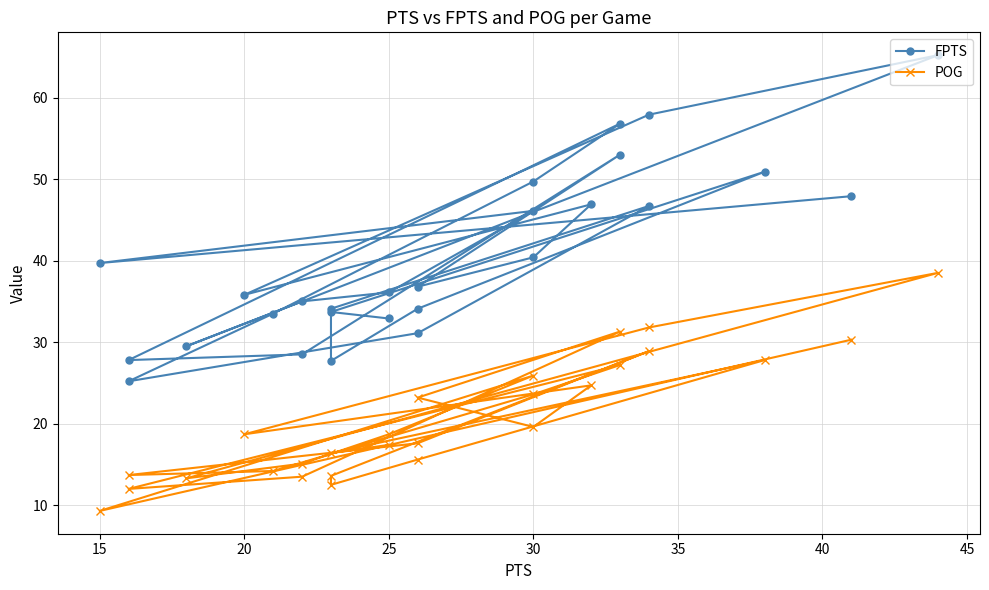

Reading left to right, what are all the values shown in this chart?

FPTS: 32.9	33.7	50.9	34.1	27.7	34.1	46.7	31.1	25.2	33.5	49.7	56.8	27.8	28.5	53.0	36.8	40.4	46.9	35.8	57.9	65.2	29.5	35.0	36.1	46.1	39.7	47.9
POG: 17.4	16.4	27.8	15.6	12.5	13.6	28.9	17.6	13.7	14.2	23.6	27.2	12.0	13.5	31.3	23.2	19.6	24.7	18.7	31.8	38.5	13.3	15.1	18.7	25.9	9.3	30.3